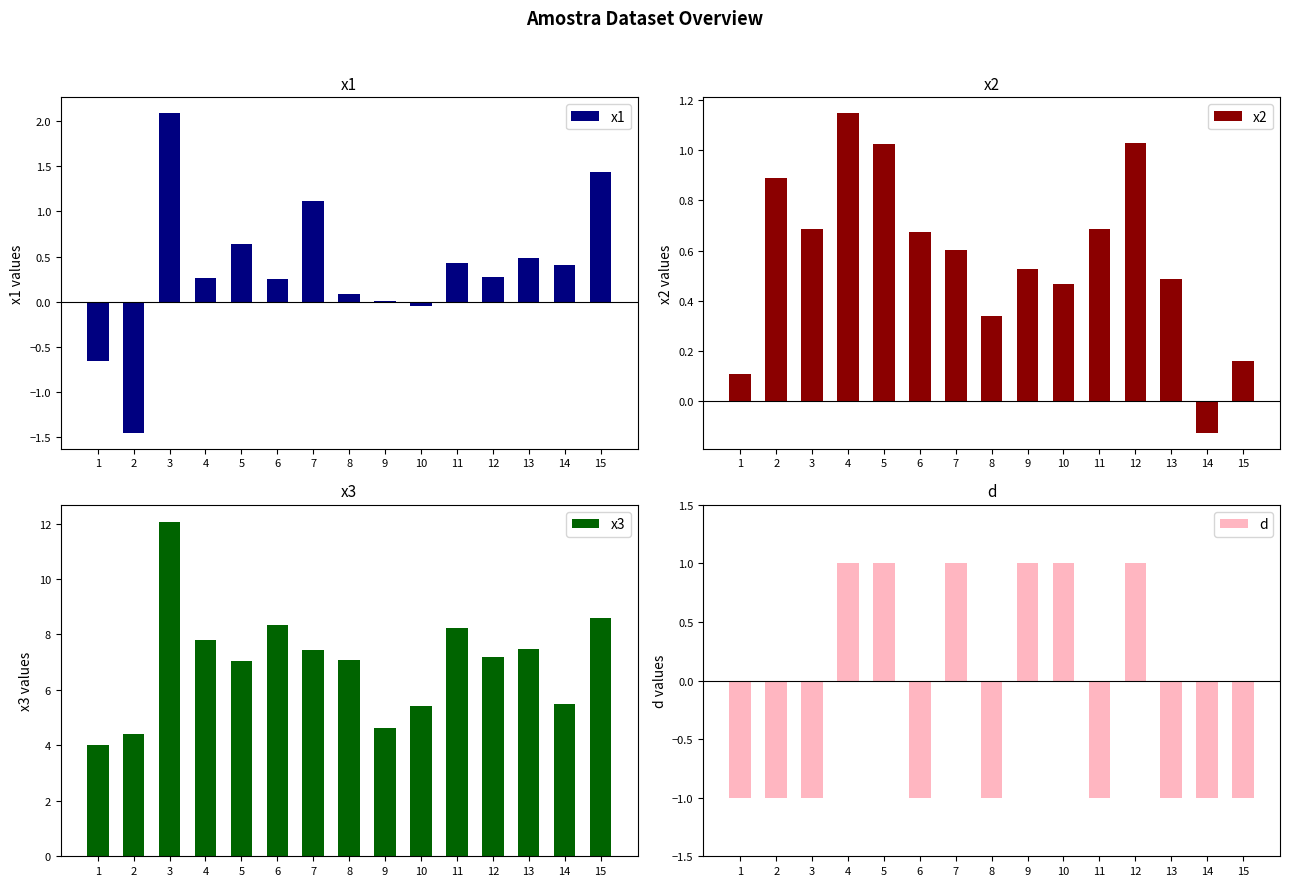

What is the value of the x2 bar at the 5th from the left?

1.0